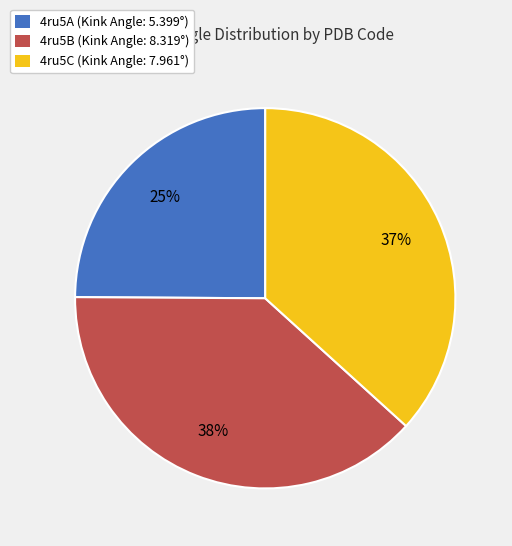

Is the sum of 4ru5A (Kink Angle: 5.399°) and 4ru5C (Kink Angle: 7.961°) greater than half?

Yes